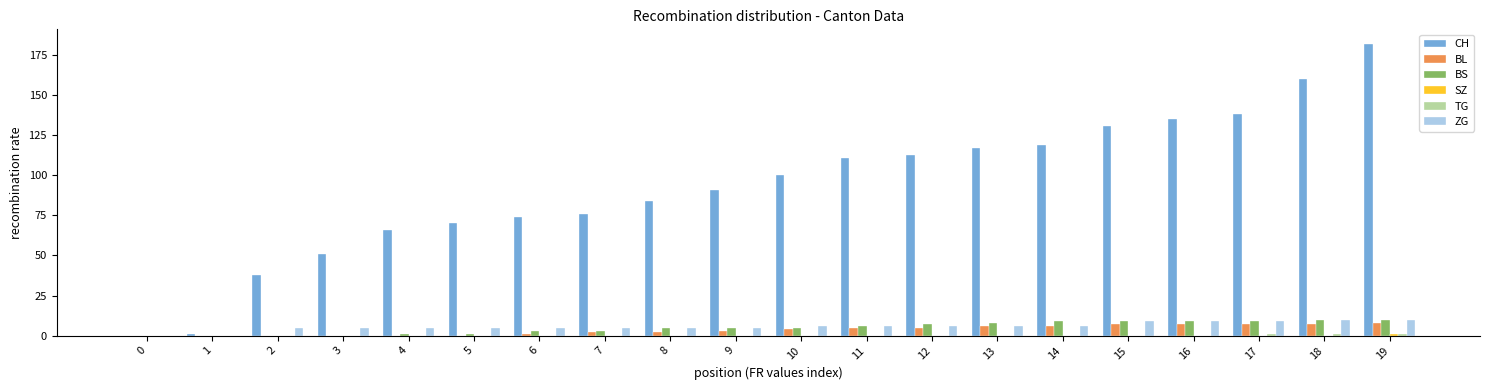

Between 1 and 16, which series saw the biggest shift?

CH